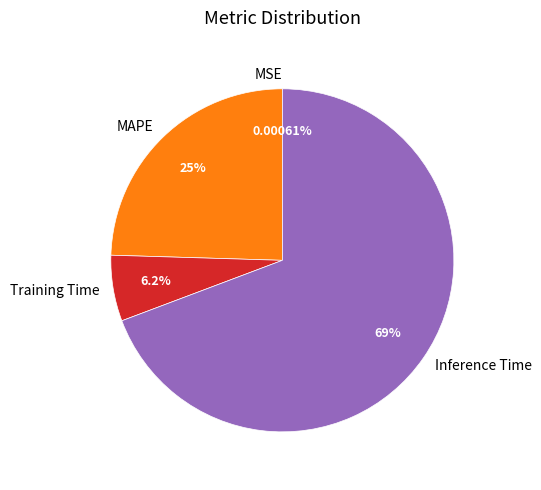

Which slice represents more than half of the pie?

Inference Time